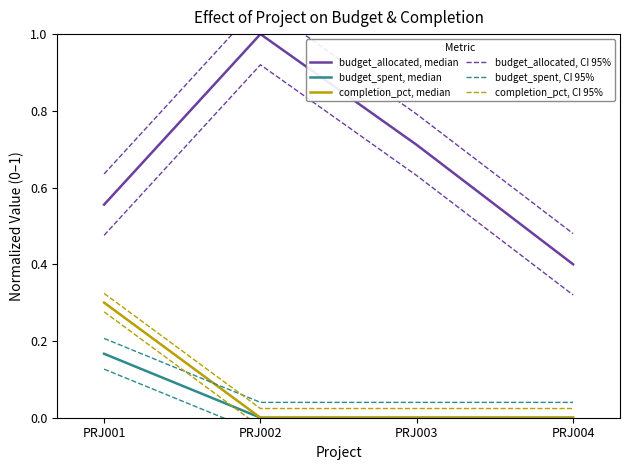

List the labels in order of budget_spent, median value, smallest first.

PRJ002, PRJ003, PRJ004, PRJ001